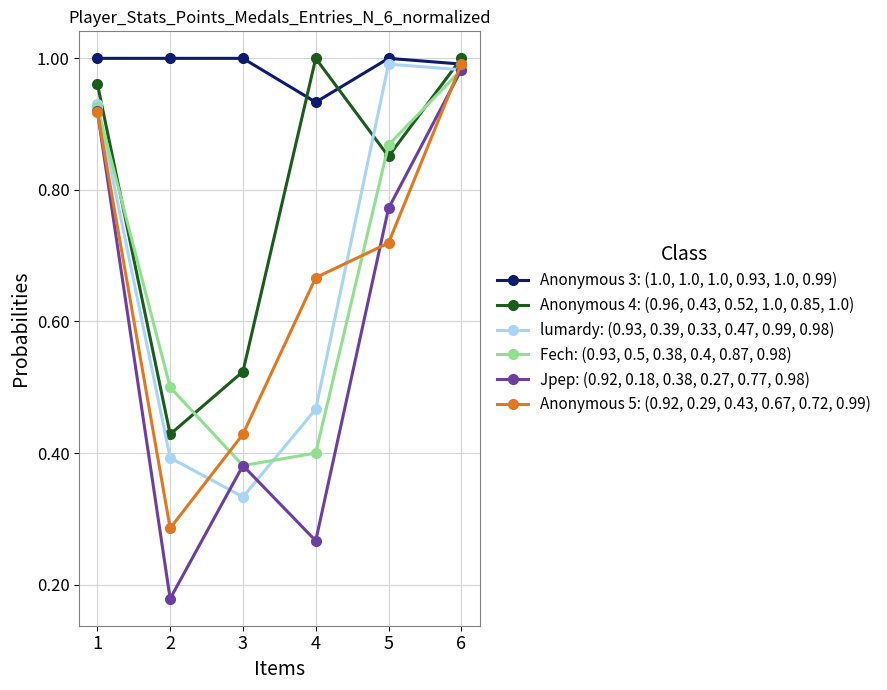

What is the total value across all series at 3?

3.0